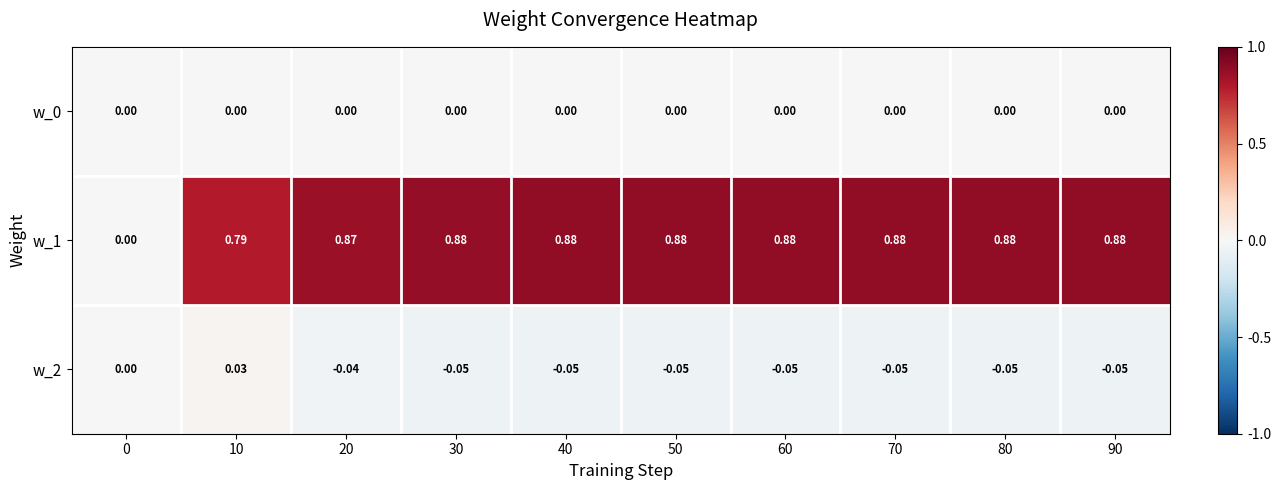

Which series has the widest spread of values?

w_1